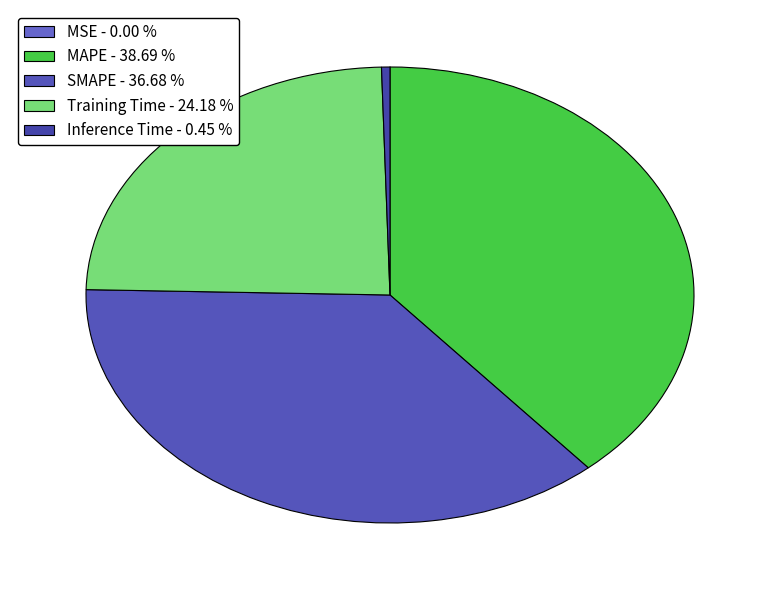

To the nearest percent, what is the average slice percentage?

20%